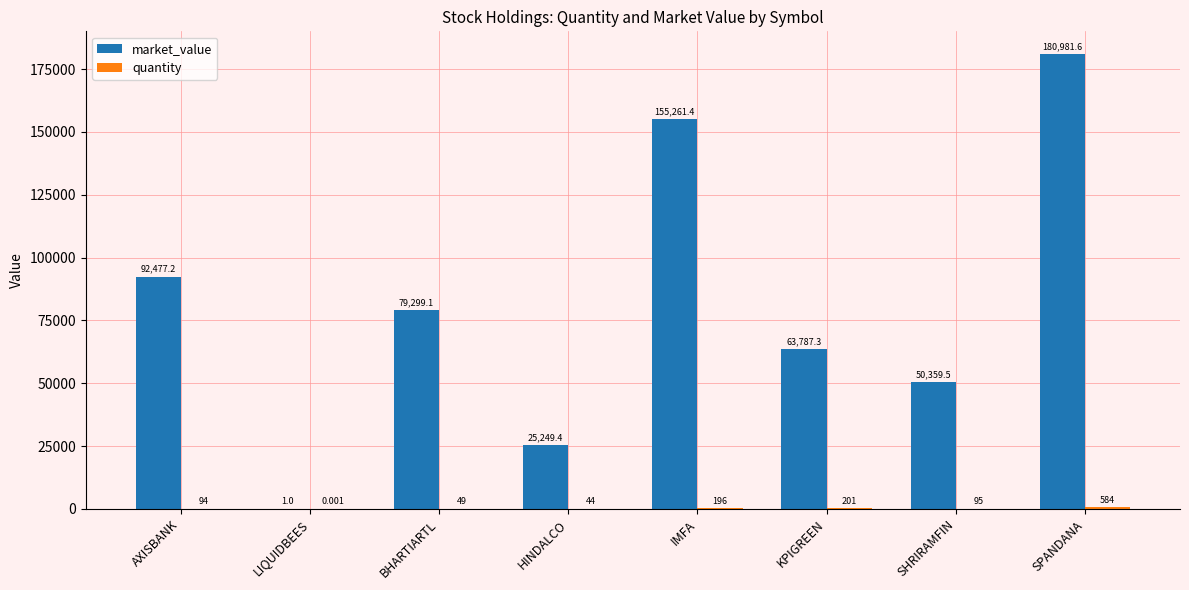

Where does the market_value series first go above 79299?

AXISBANK